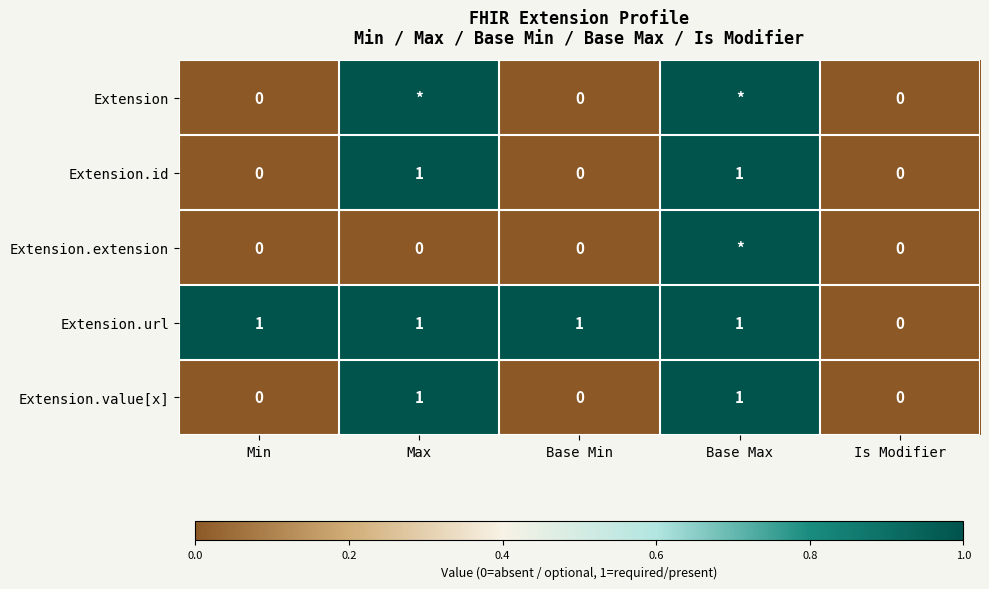

Is the value of Extension.id at Is Modifier greater than the value of Extension.value[x] at Max?

No